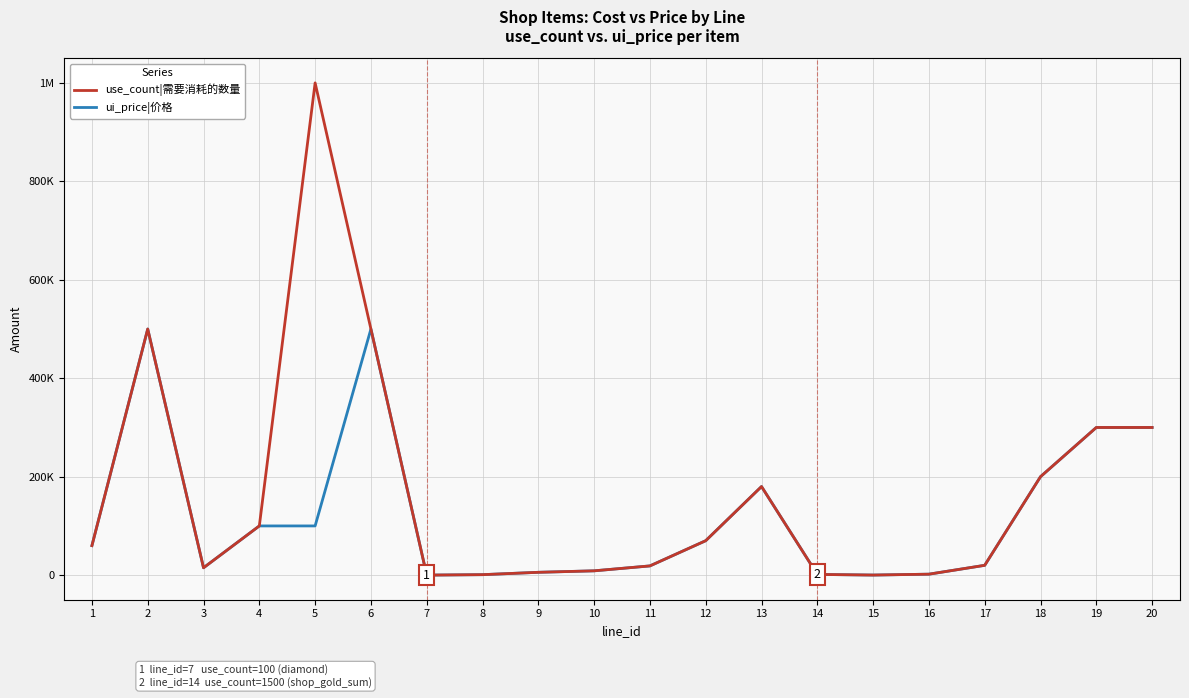

What is the value of the use_count|需要消耗的数量 point at the 1st from the left?

60000